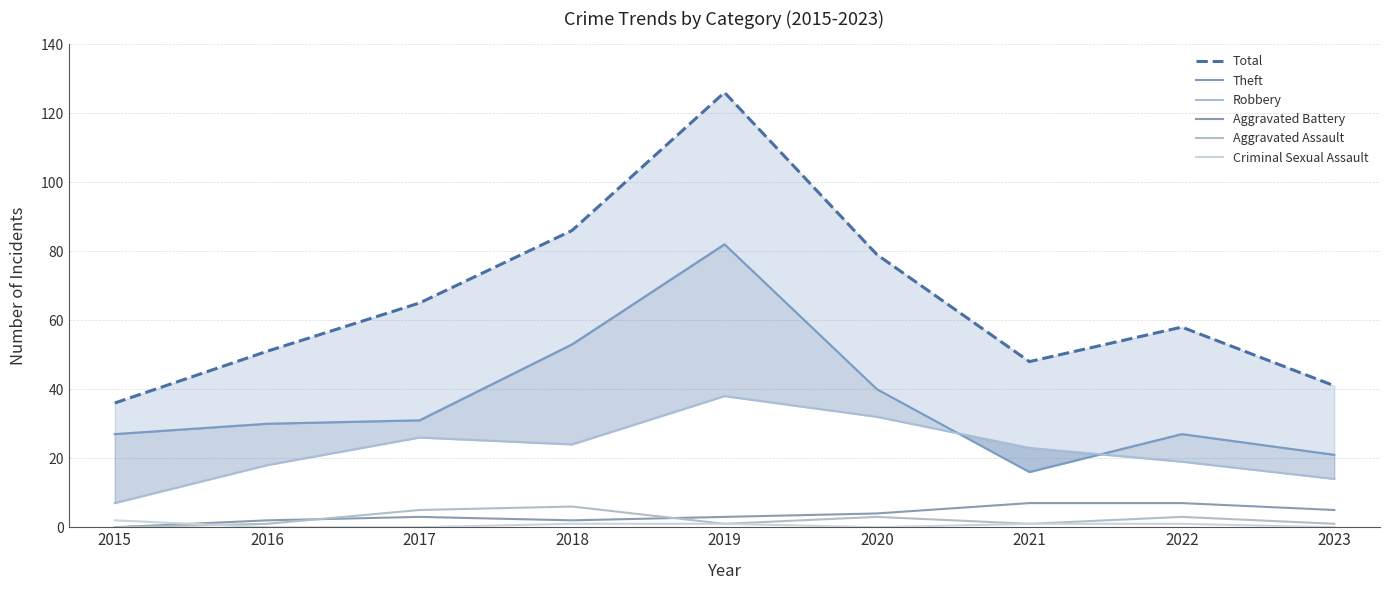

Is it true that Theft equals 41 at 2022?

False